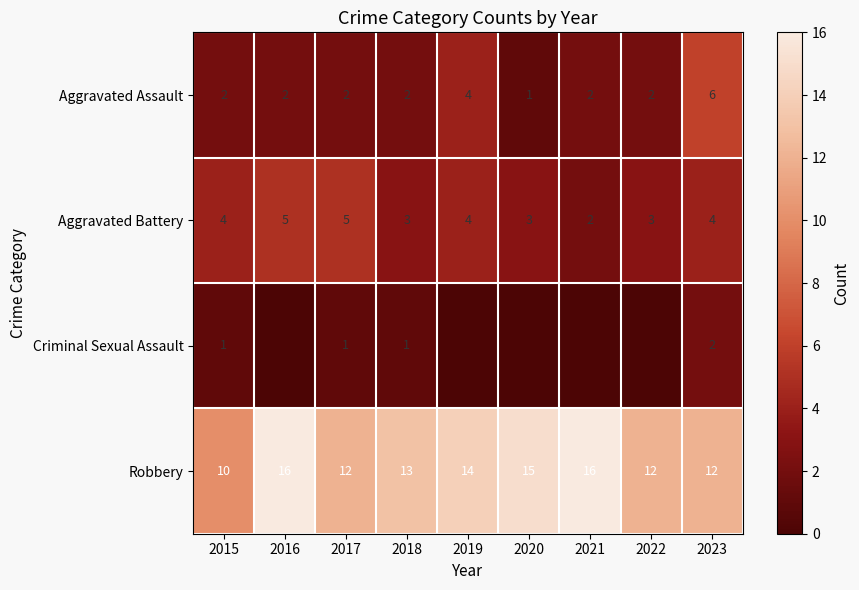

How many Robbery values are between 12 and 15?

6